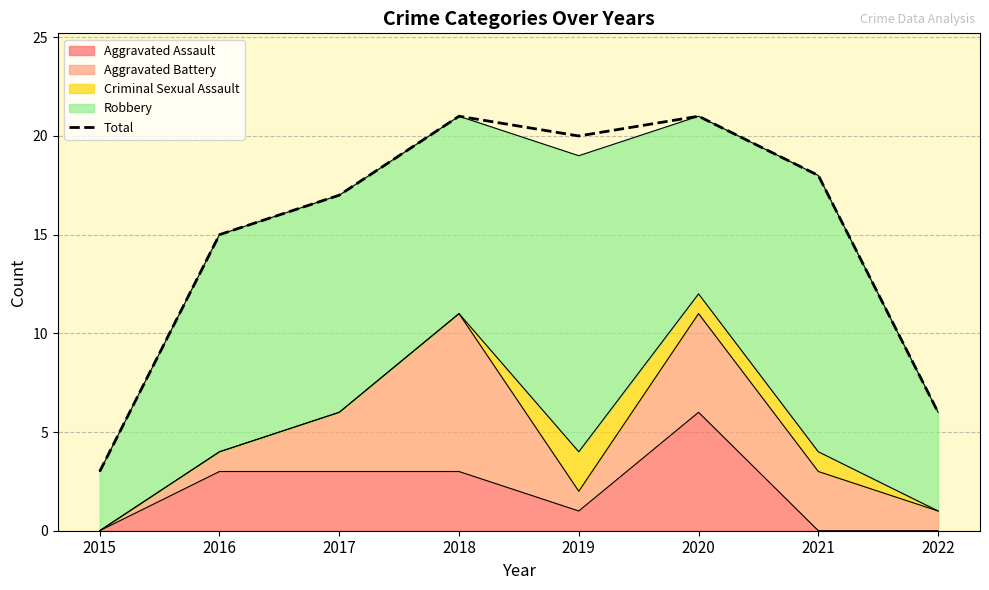

What is the value of the 2nd point from the left?

15